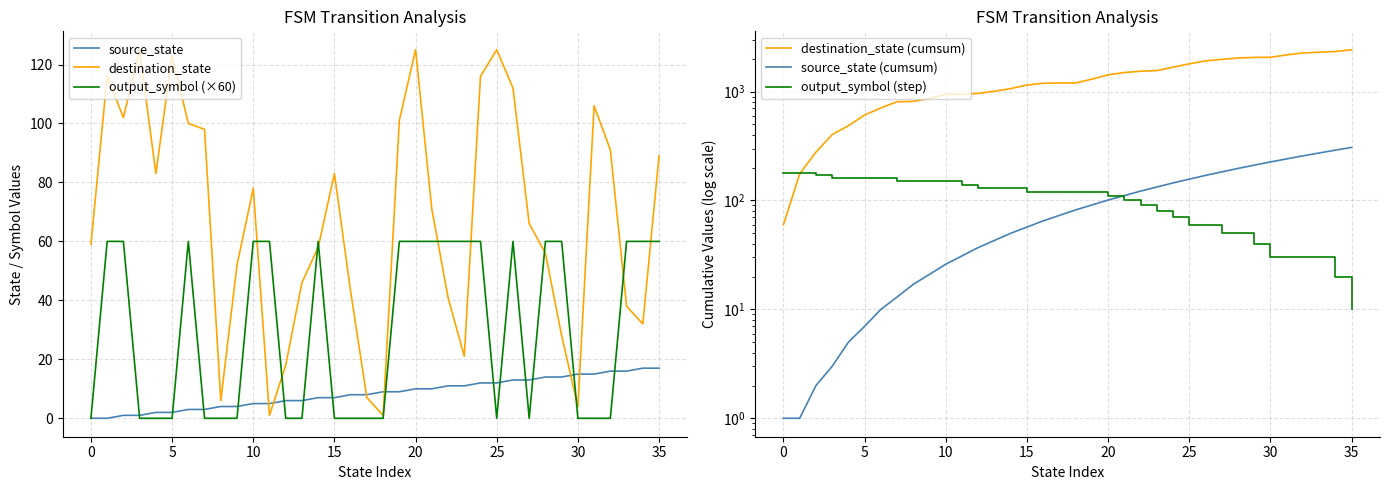

What is the label of the 33rd point from the left?

32